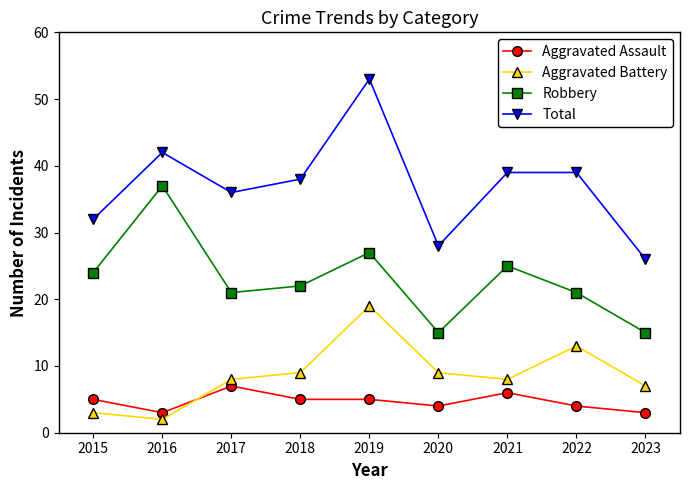

Where does the Robbery series first go above 22?

2015